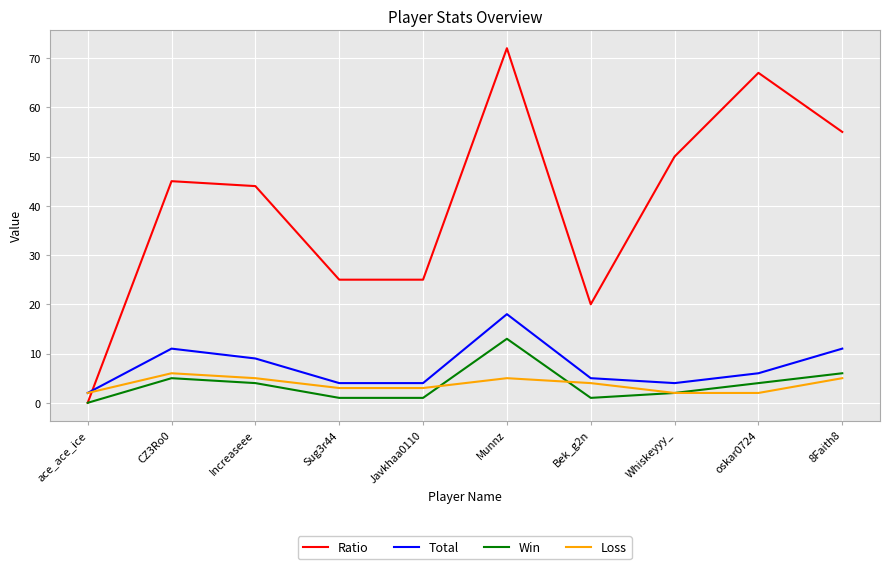

True or false: Win has more than 1 points higher than both neighbors.

True